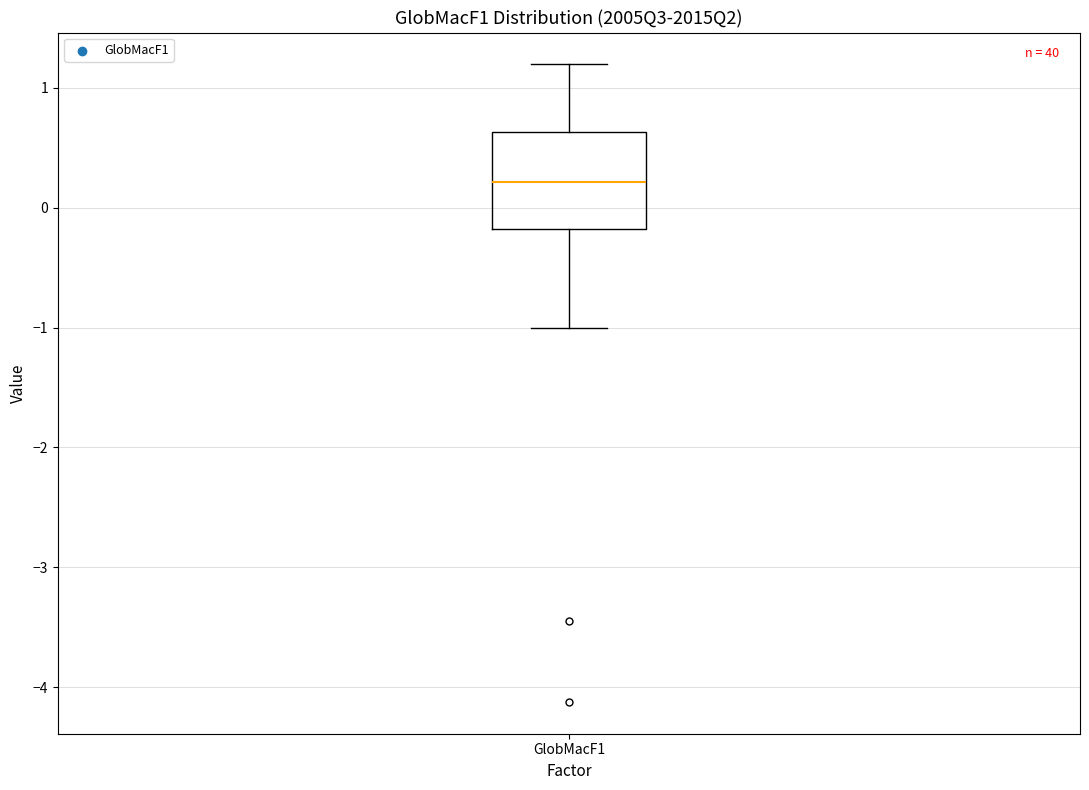

Where is the upper edge of the box for GlobMacF1 on the y-axis? The values are not printed on the chart, so give them approximately, as read against the axis.

0.6